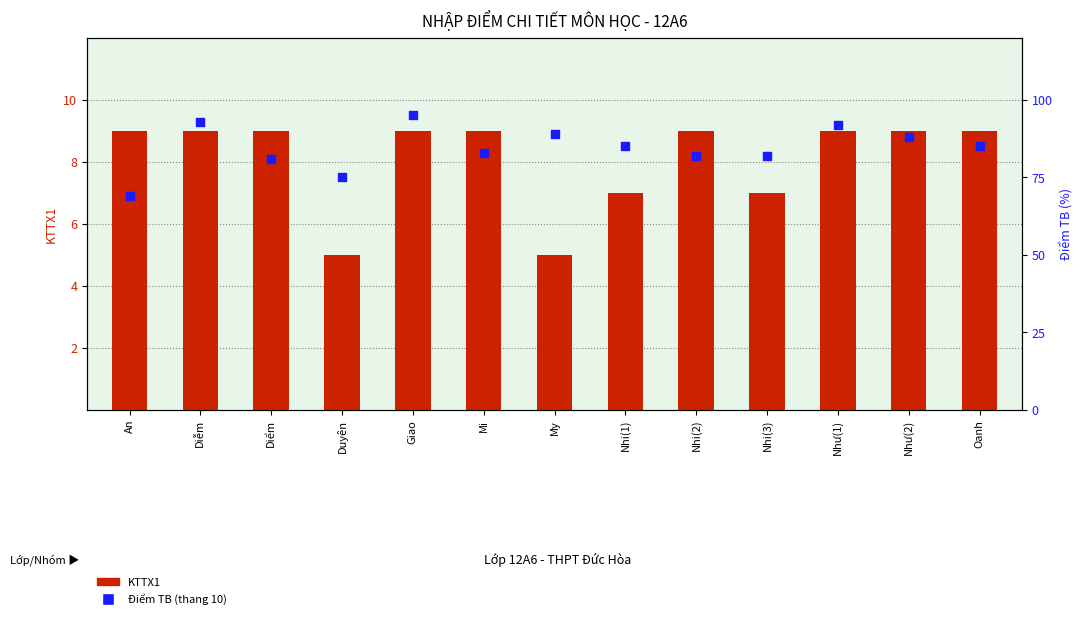

Which series has the widest spread of Y values?

KTTX1